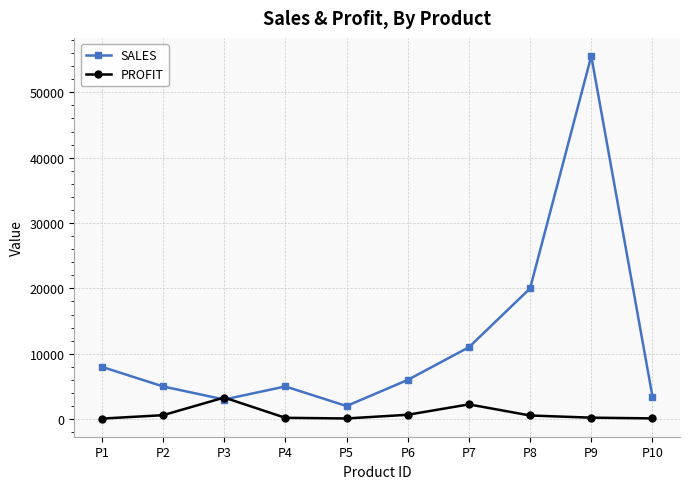

Is the value of PROFIT at P5 greater than the value of SALES at P1?

No